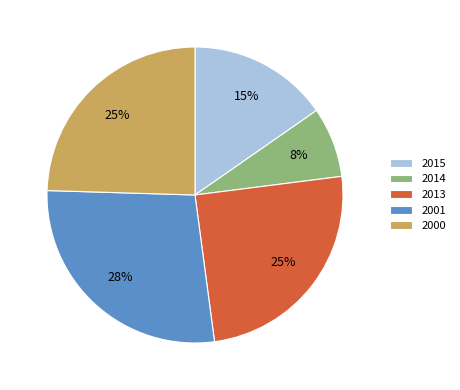

What is the largest slice in the pie chart?

2001